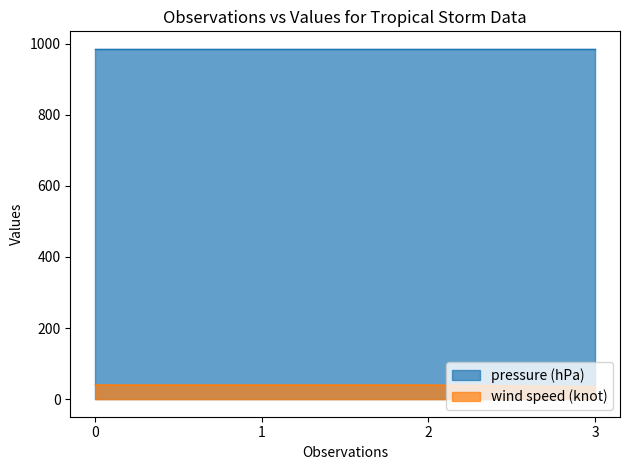

What is the sum of all wind speed (knot) values?

155